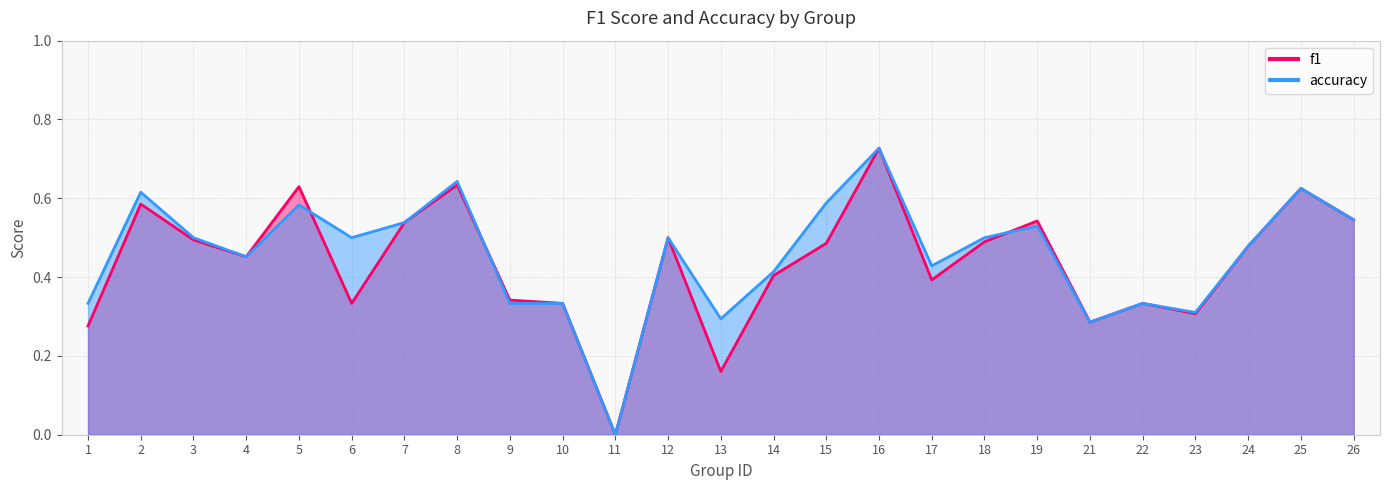

What is the value of the accuracy point at the 1st from the left?

0.3